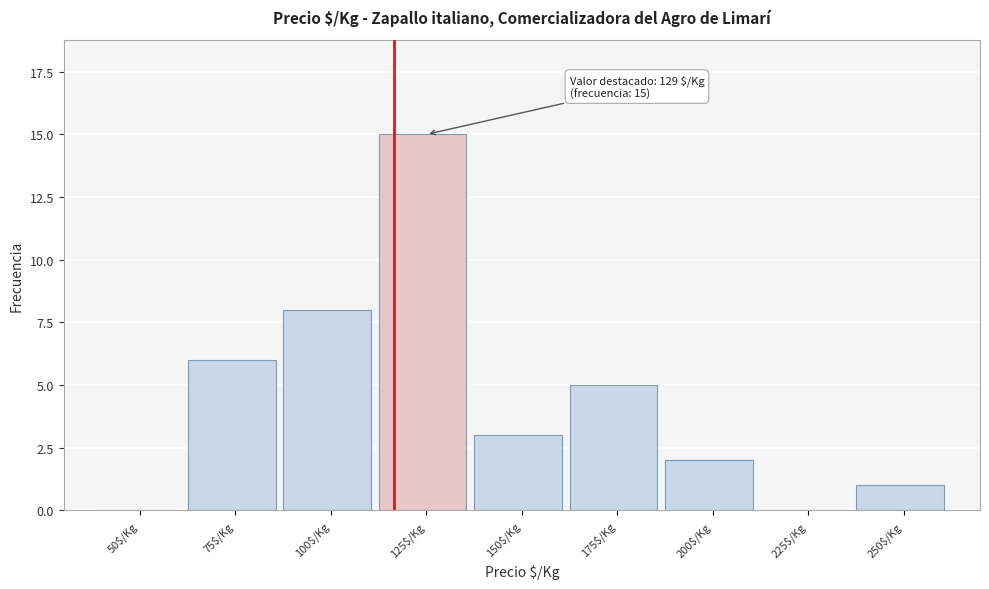

The chart shows a value of 8 at 100$/Kg. True or false?

True